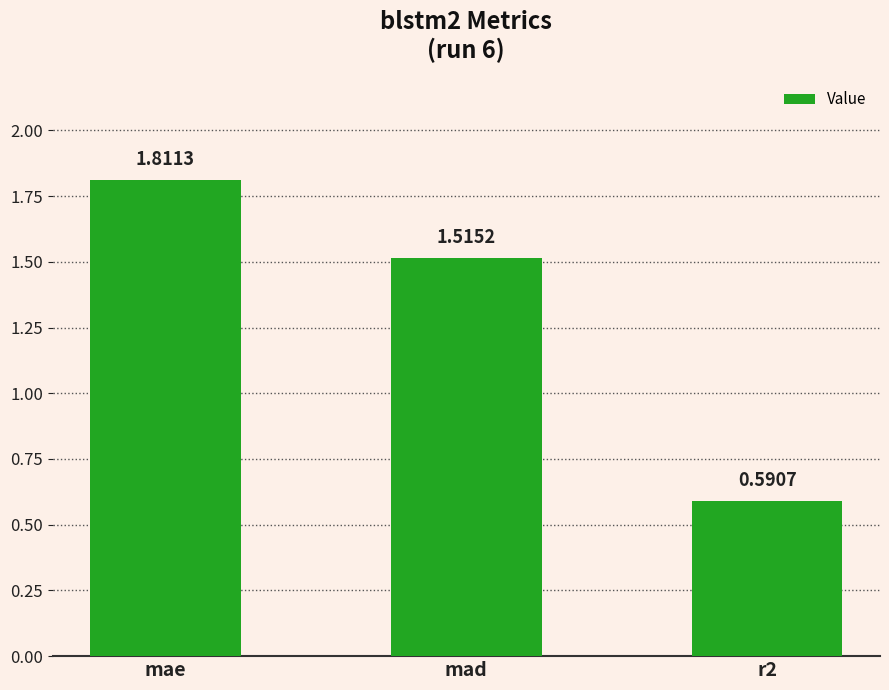

What position from the left is r2?

3